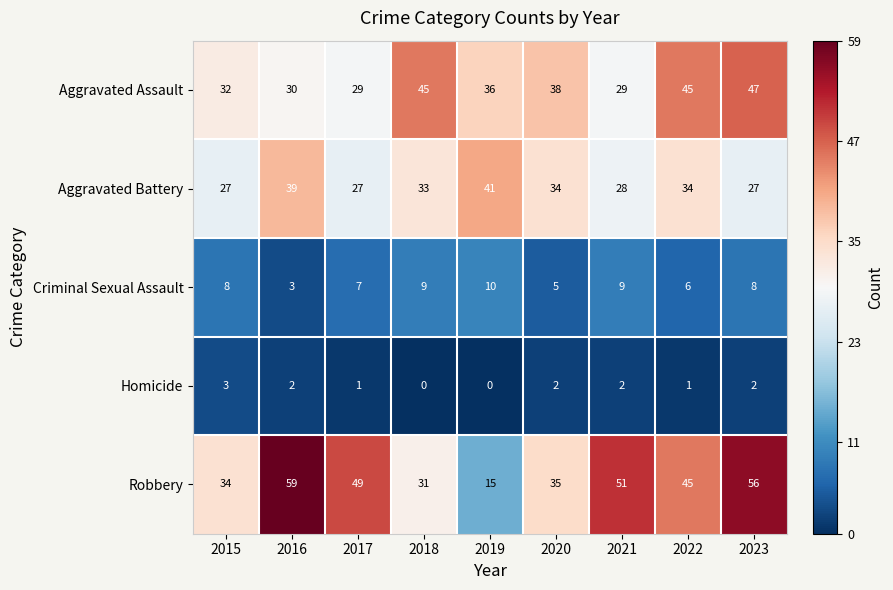

List the series in order of their peak value, highest first.

Robbery, Aggravated Assault, Aggravated Battery, Criminal Sexual Assault, Homicide